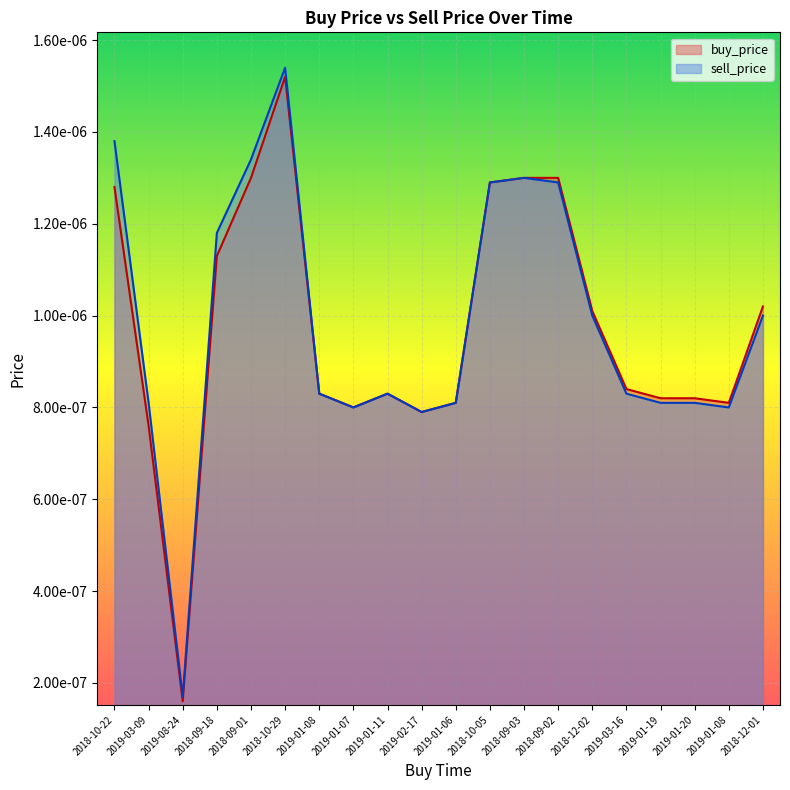

Is it true that buy_price equals 0.0 at 2018-10-05?

True